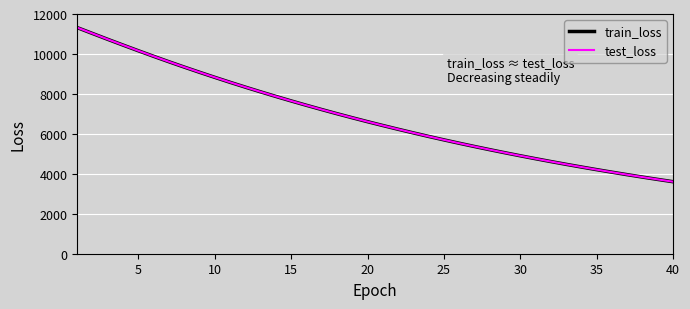

Count the number of categories in the chart.

40